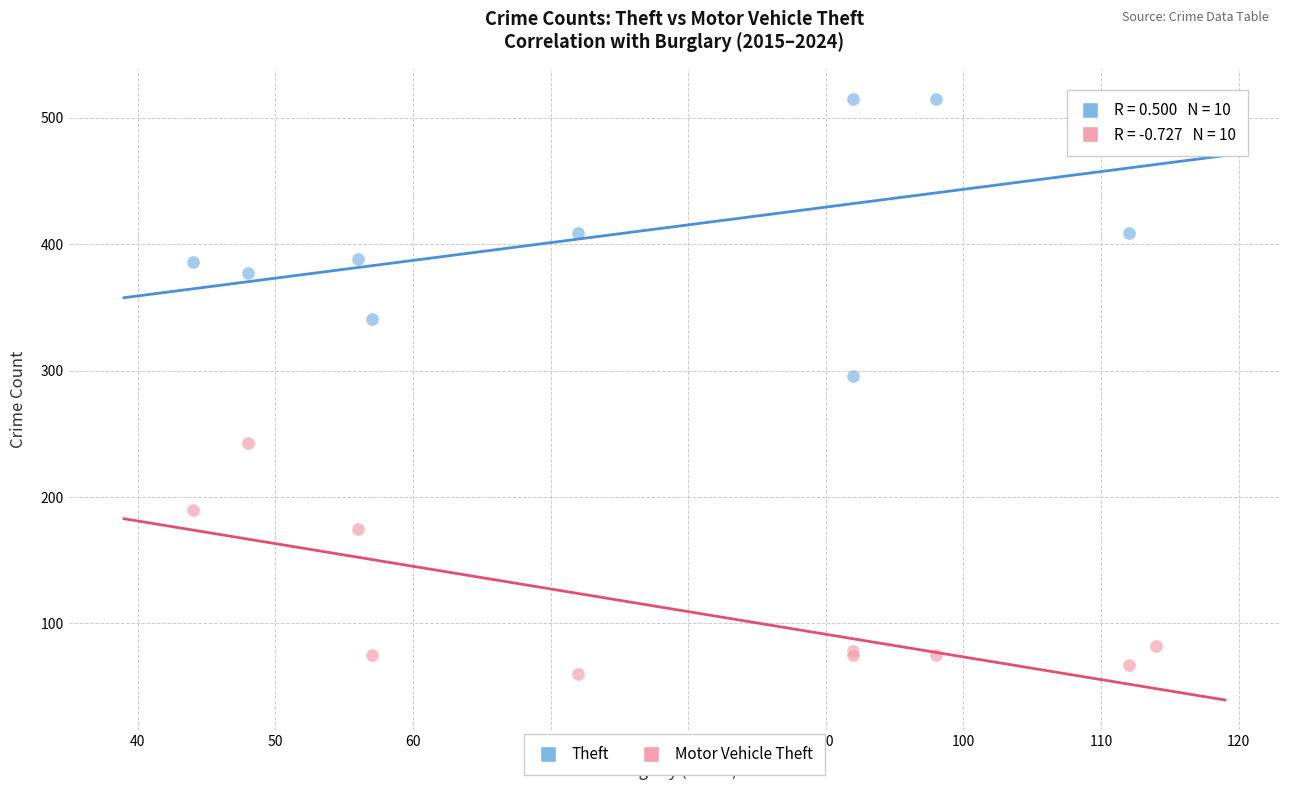

Which series reaches the maximum Y coordinate?

Theft